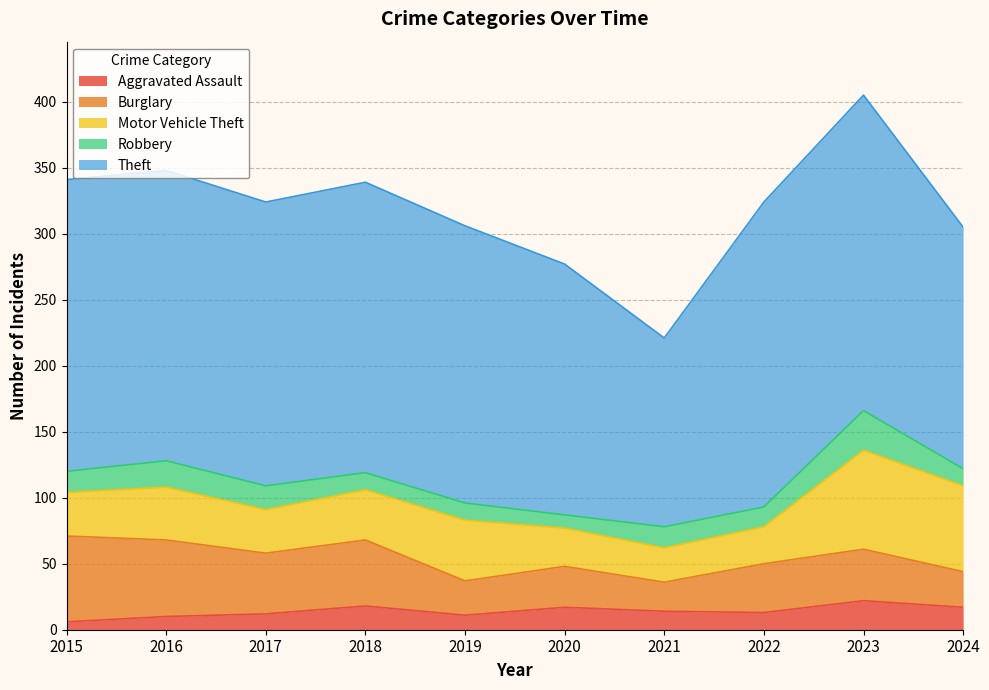

Reading left to right, extract all data points from this chart.

Aggravated Assault: 2015=6	2016=10	2017=12	2018=18	2019=11	2020=17	2021=14	2022=13	2023=22	2024=17
Burglary: 2015=65	2016=58	2017=46	2018=50	2019=26	2020=31	2021=22	2022=37	2023=39	2024=27
Motor Vehicle Theft: 2015=33	2016=40	2017=33	2018=38	2019=46	2020=29	2021=26	2022=28	2023=75	2024=65
Robbery: 2015=16	2016=20	2017=18	2018=13	2019=13	2020=10	2021=16	2022=15	2023=30	2024=13
Theft: 2015=221	2016=220	2017=215	2018=220	2019=210	2020=190	2021=143	2022=231	2023=239	2024=183